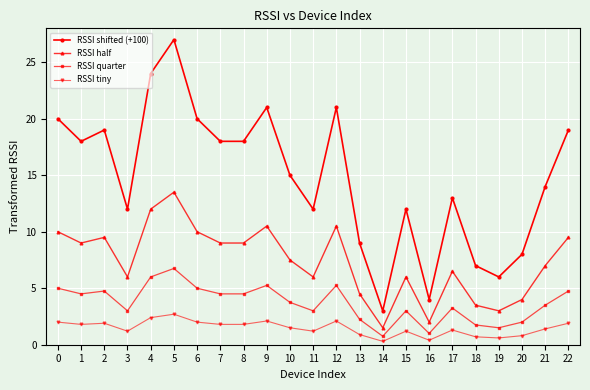

What is the value of the RSSI half point at the 6th from the left?

13.5